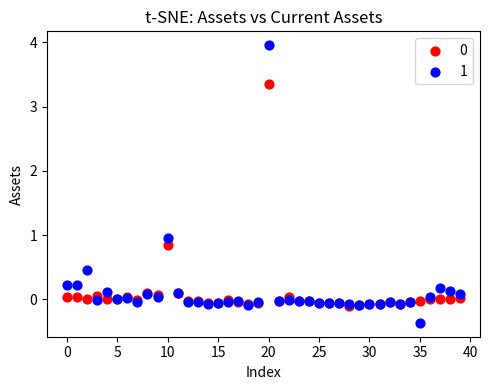

Which series reaches the minimum Y coordinate?

1